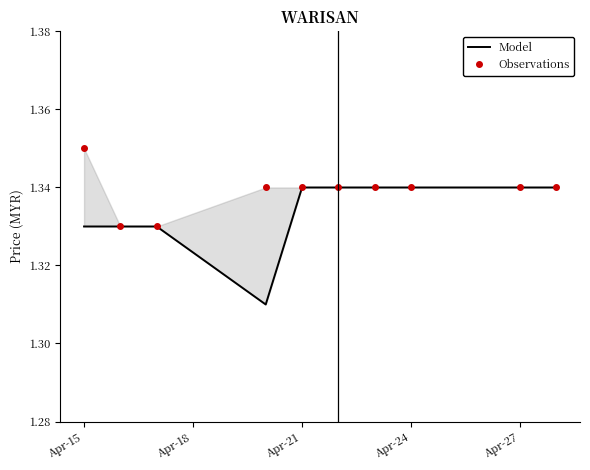

What is the total value across all series at Apr-27?

2.7